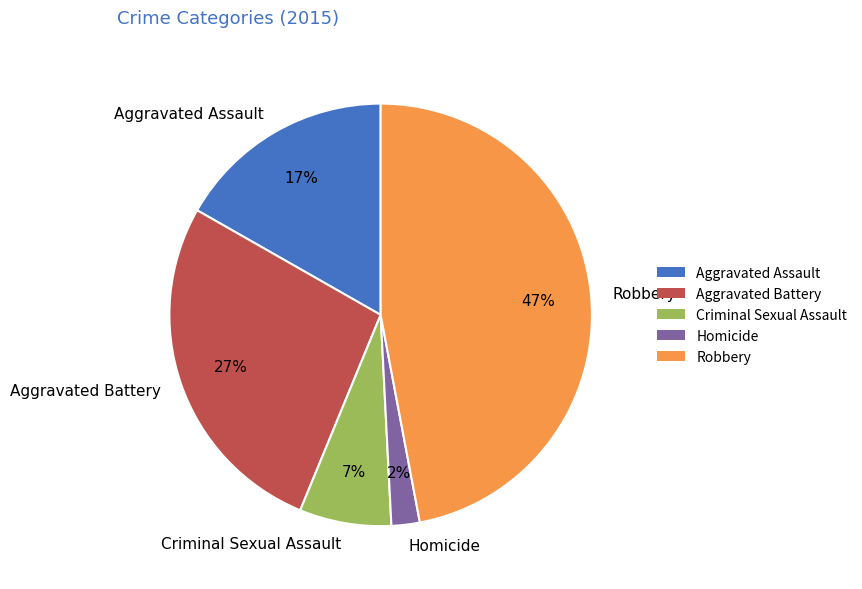

Is it true that Robbery is 47% of the pie?

True